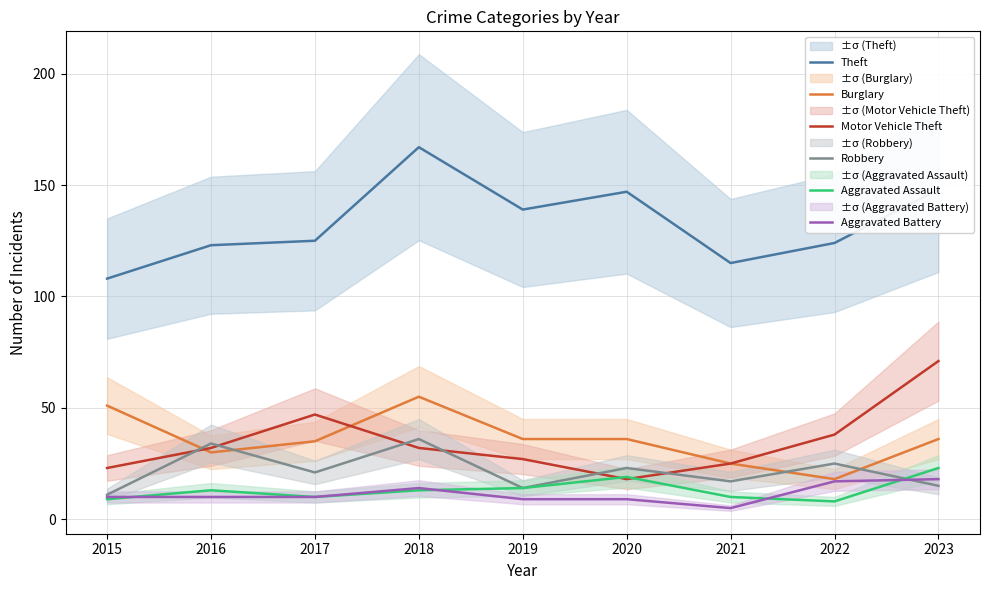

Reading left to right, extract all data points from this chart.

Theft: 108	123	125	167	139	147	115	124	148
Burglary: 51	30	35	55	36	36	25	18	36
Motor Vehicle Theft: 23	32	47	32	27	18	25	38	71
Robbery: 11	34	21	36	14	23	17	25	15
Aggravated Assault: 9	13	10	13	14	19	10	8	23
Aggravated Battery: 10	10	10	14	9	9	5	17	18